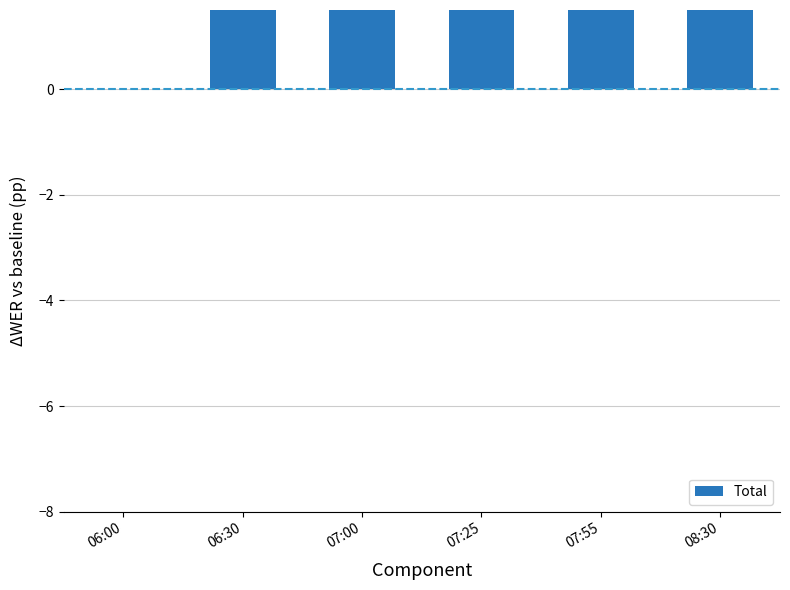

Reading left to right, extract all data points from this chart.

0	3	5	7	6	6